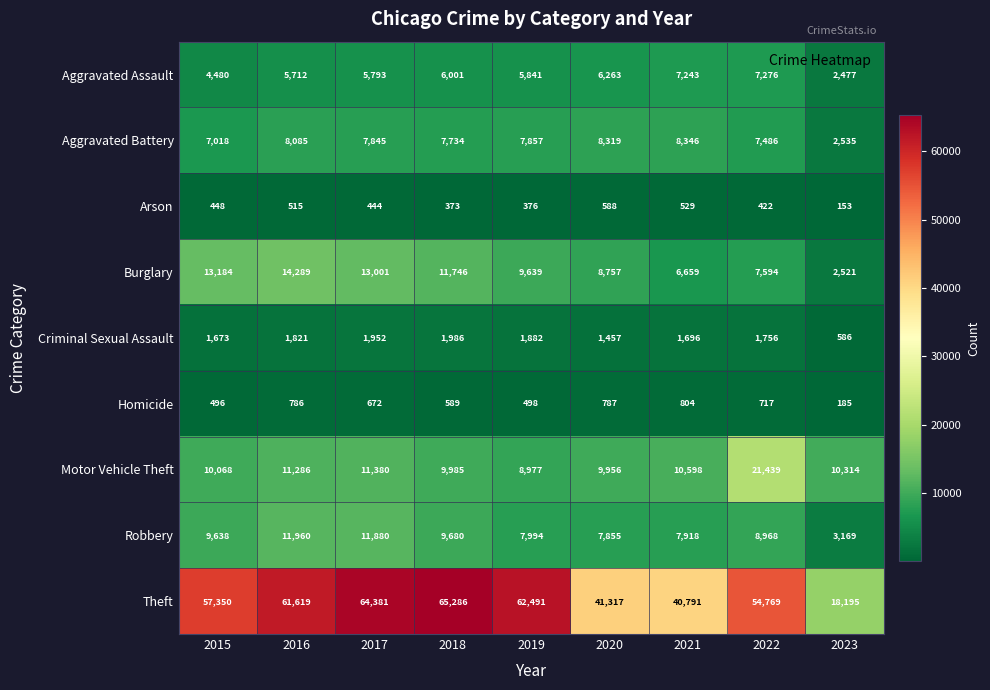

Is it true that Criminal Sexual Assault equals 845 at 2017?

False